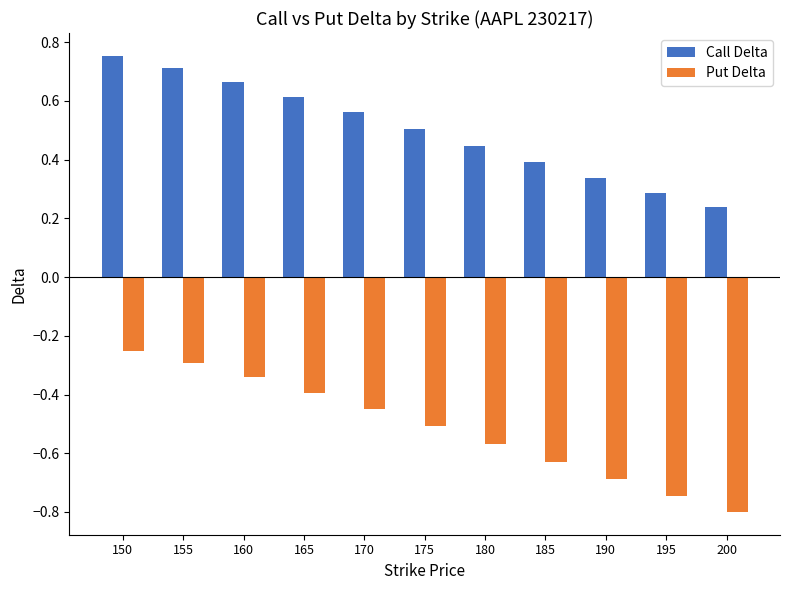

What are all the series names shown in the legend?

Call Delta, Put Delta